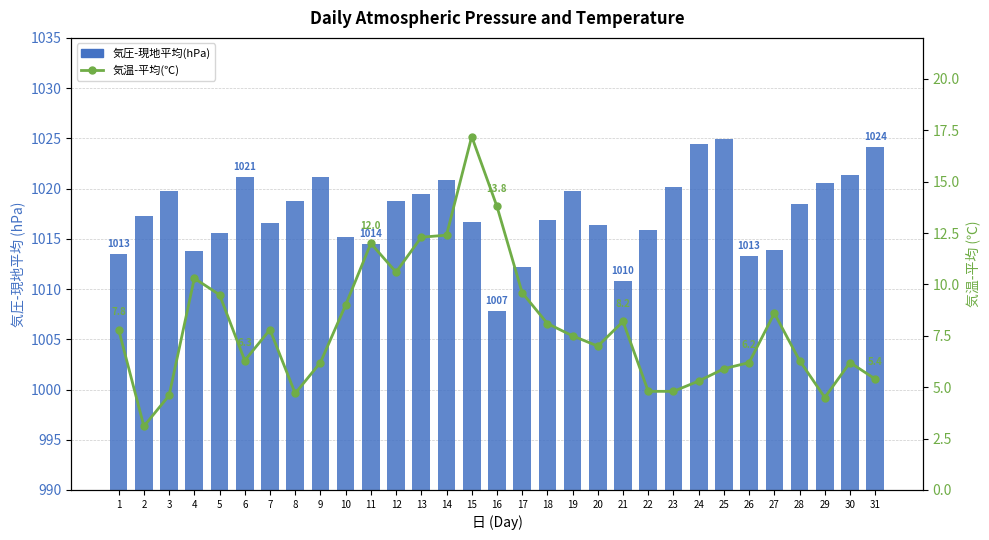

What is the highest value of the 気温-平均(℃) series?

17.2